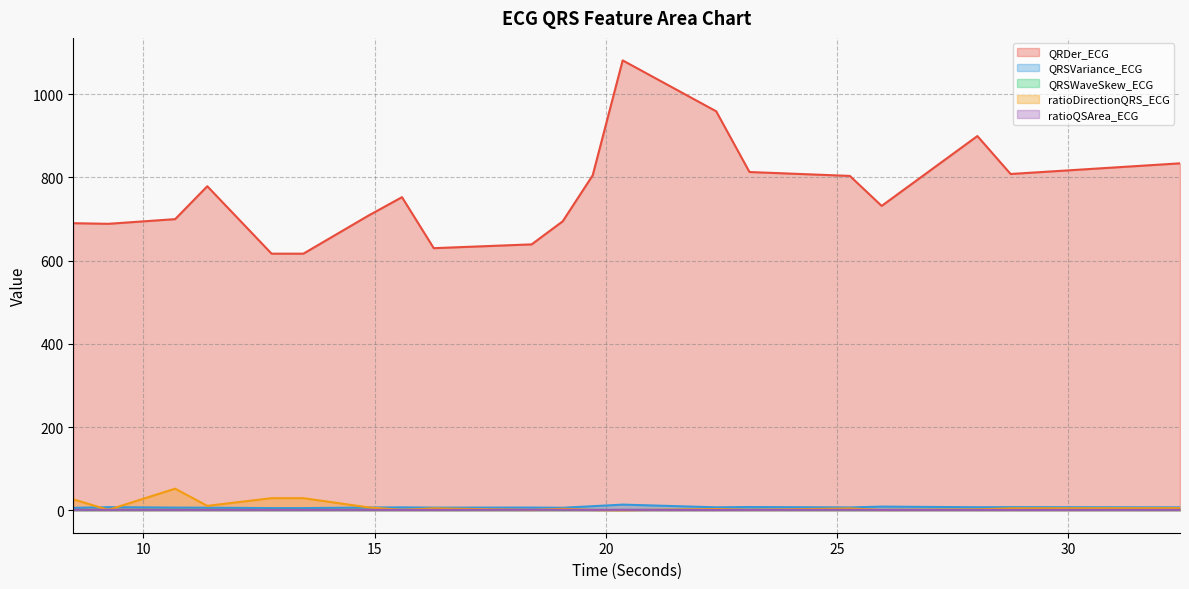

What is the approximate value of QRDer_ECG at 22.390625?

958.7